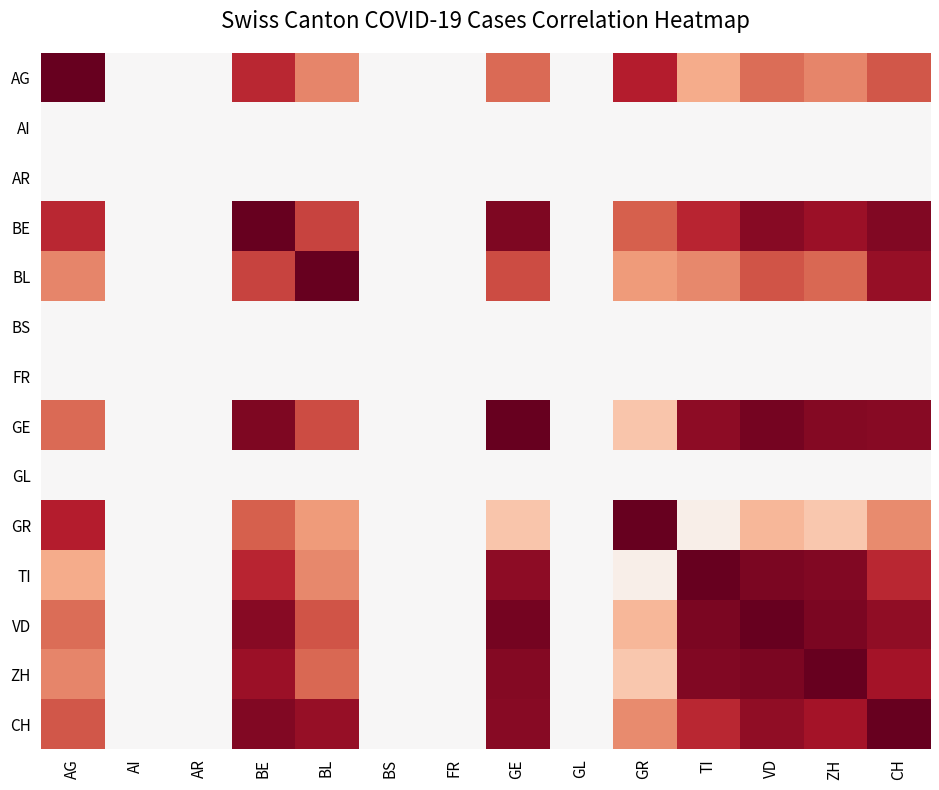

At how many categories does at least one series exceed 0?

9